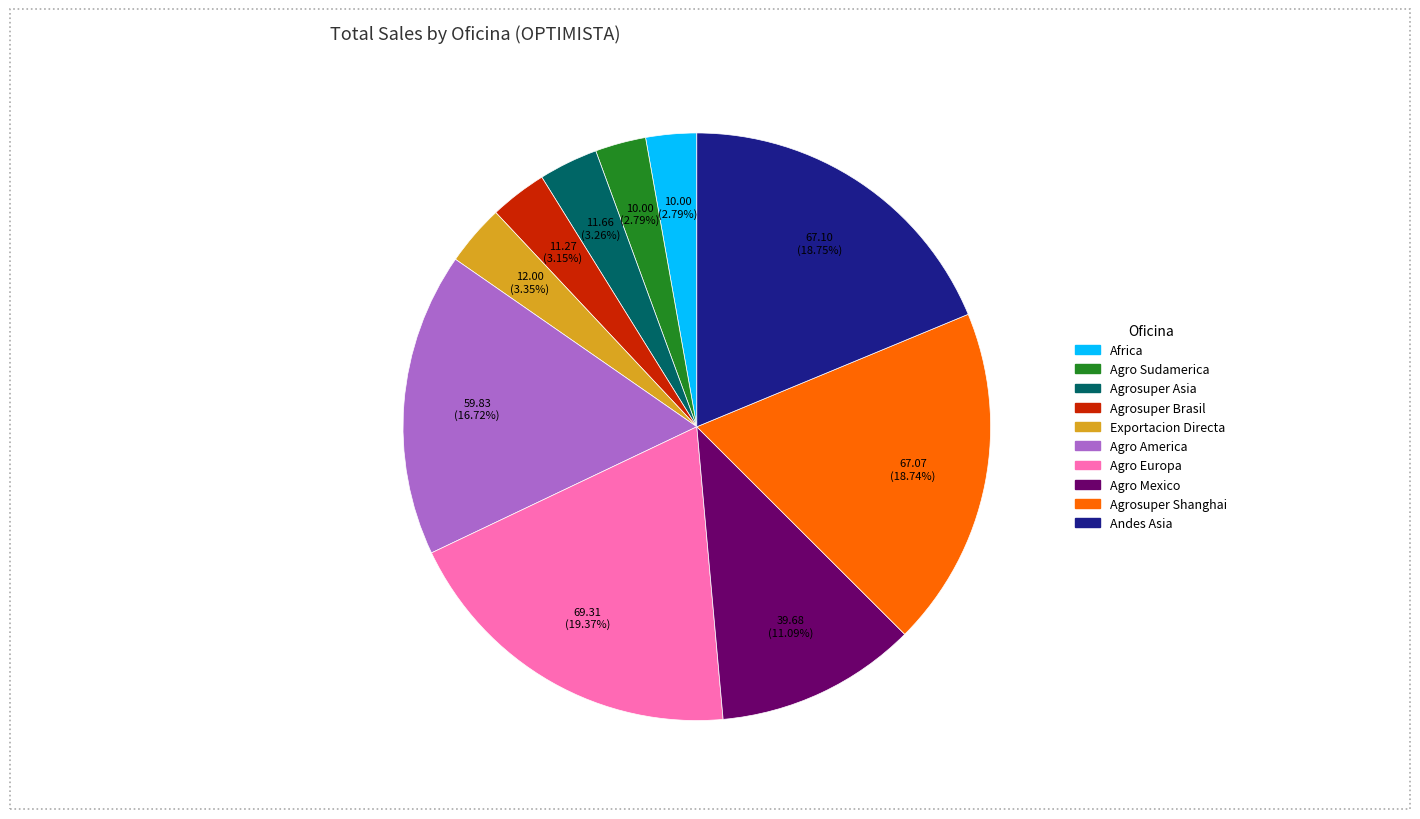

Combined, do Agrosuper Brasil and Agro Europa account for over 50%?

No